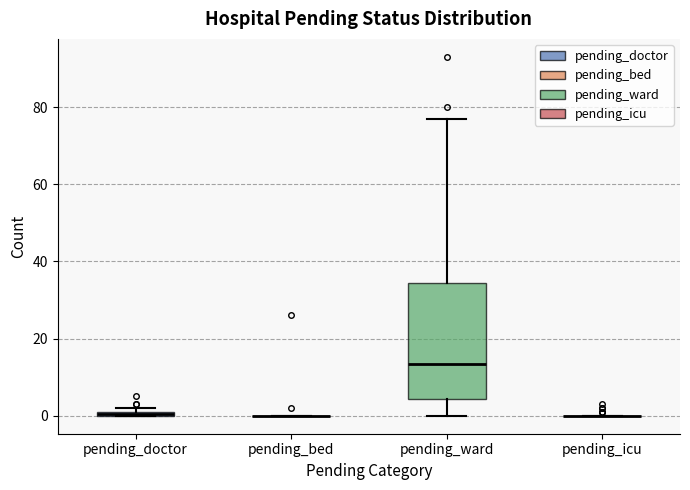

Comparing the boxes themselves (not the whiskers), which one is the tallest?

pending_ward